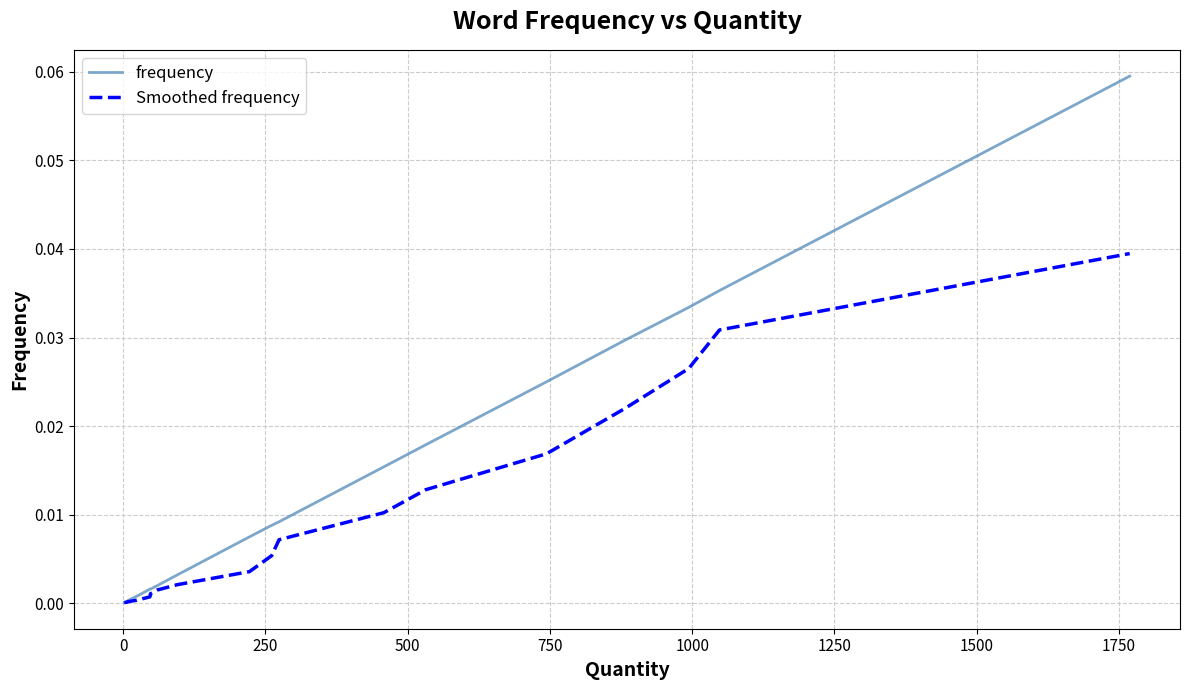

Which series has the largest range (max minus min)?

frequency